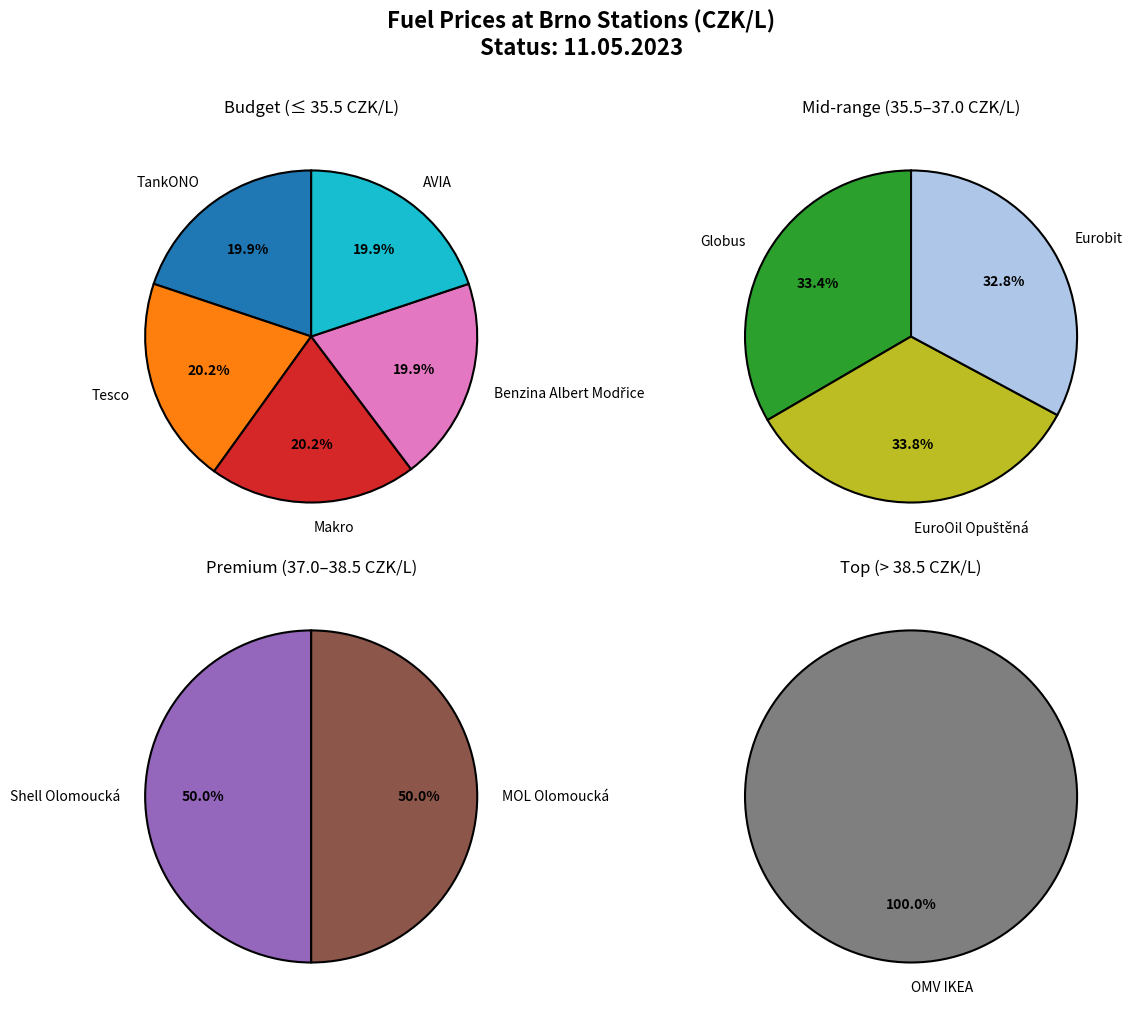

Is Benzina Albert Modřice the majority of the pie?

No